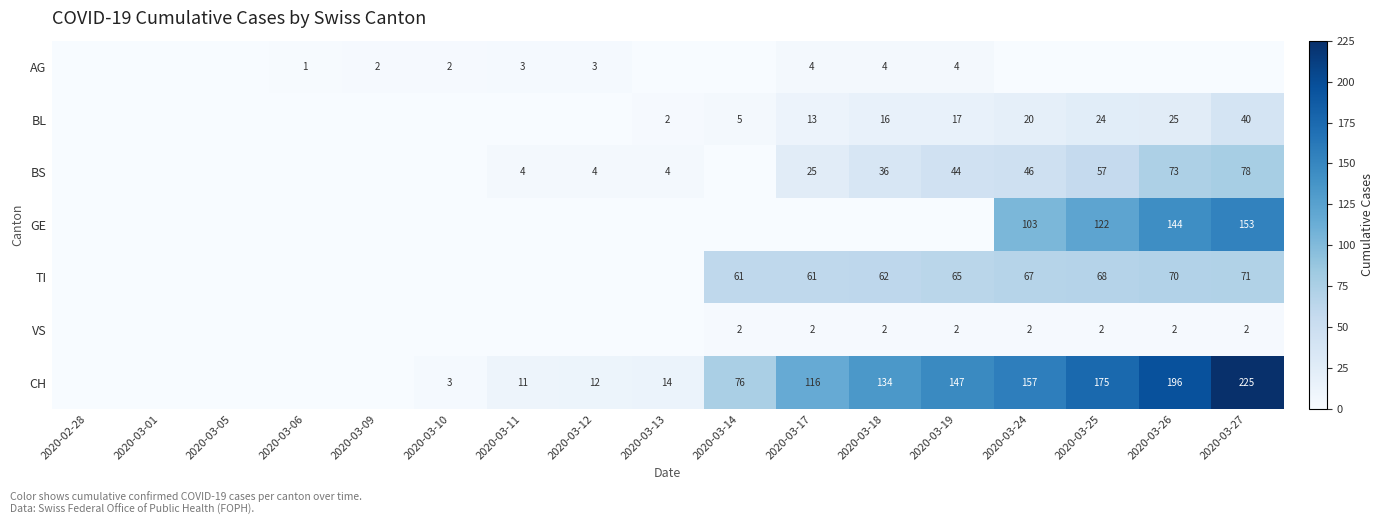

The value of BL at 2020-03-17 is 13. True or false?

True